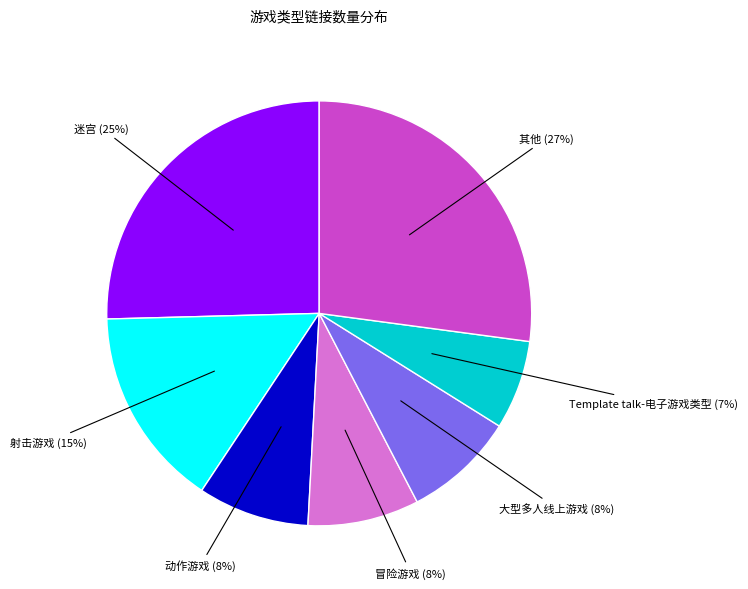

To the nearest percent, what is the difference between the largest and smallest slice percentages?

20%